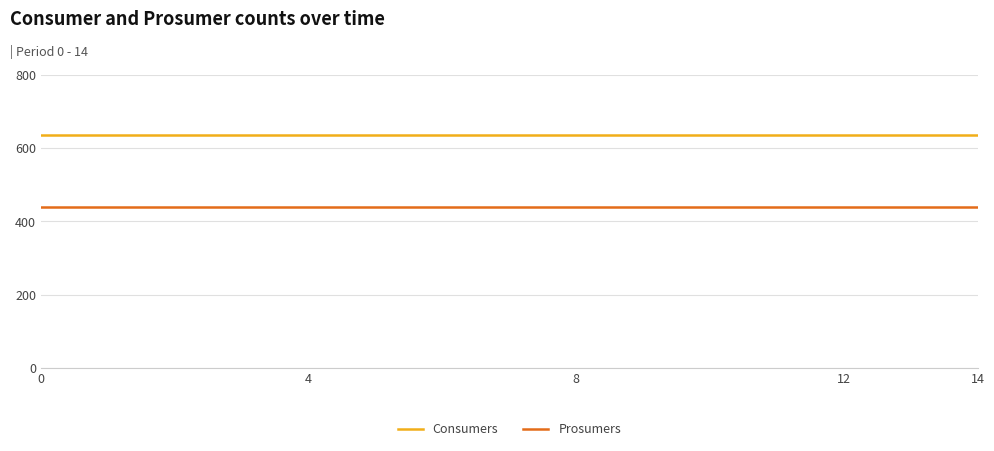

What is the minimum value for Consumers?

635